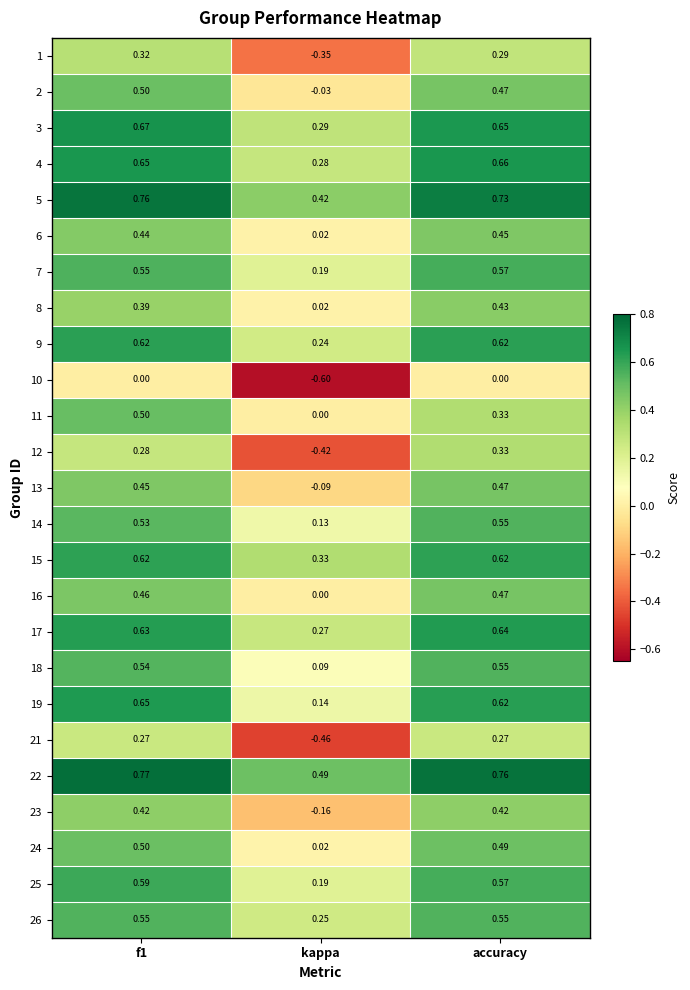

At which label does 23 reach its minimum?

kappa